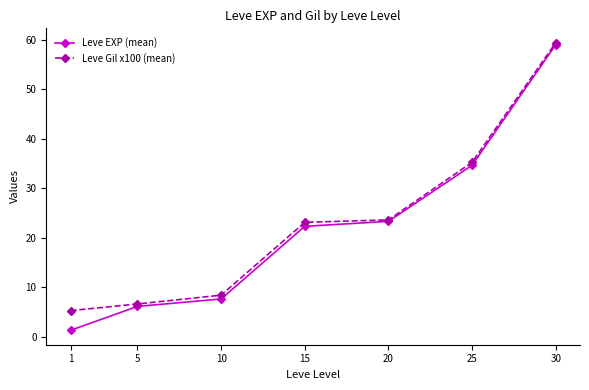

What is the value of the Leve Gil x100 (mean) point at the 1st from the left?

5.3